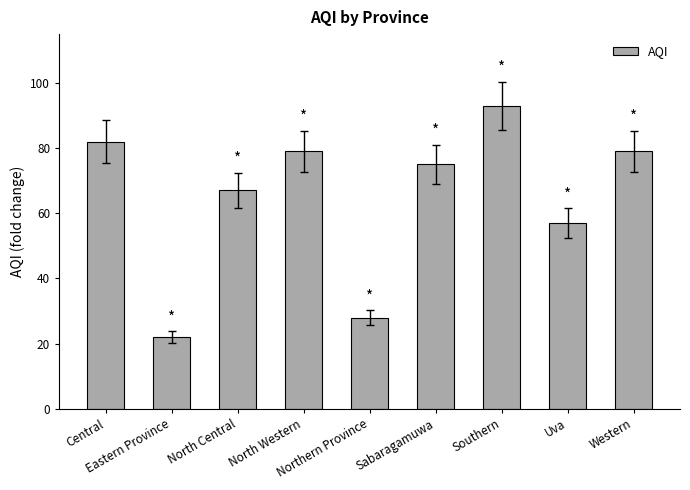

Reading right to left, extract all data points from this chart.

Western=79	Uva=57	Southern=93	Sabaragamuwa=75	Northern Province=28	North Western=79	North Central=67	Eastern Province=22	Central=82